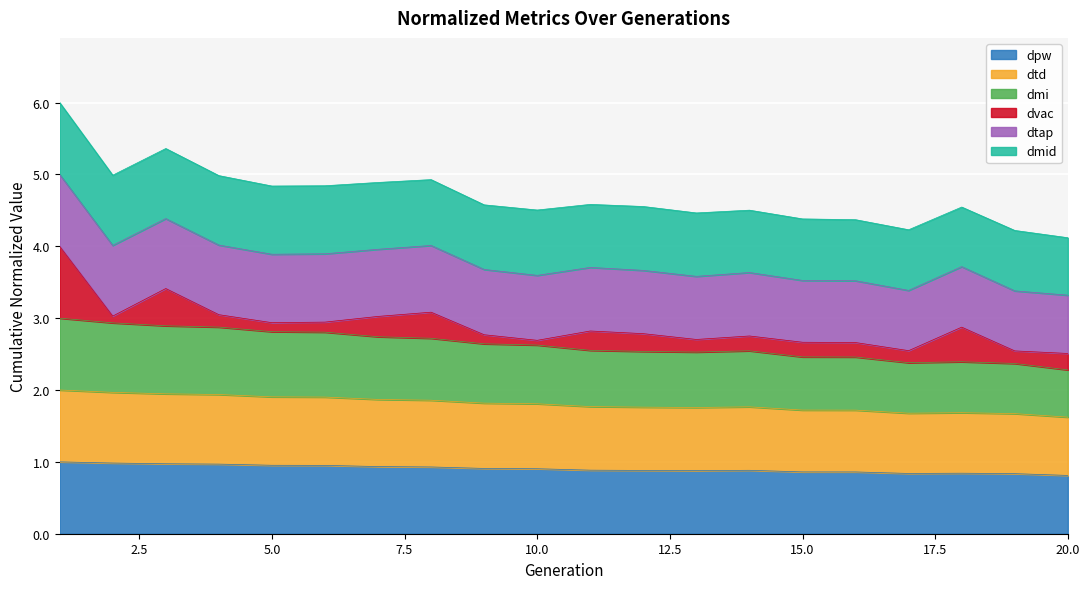

How many interior local peaks does the dmi series have?

2